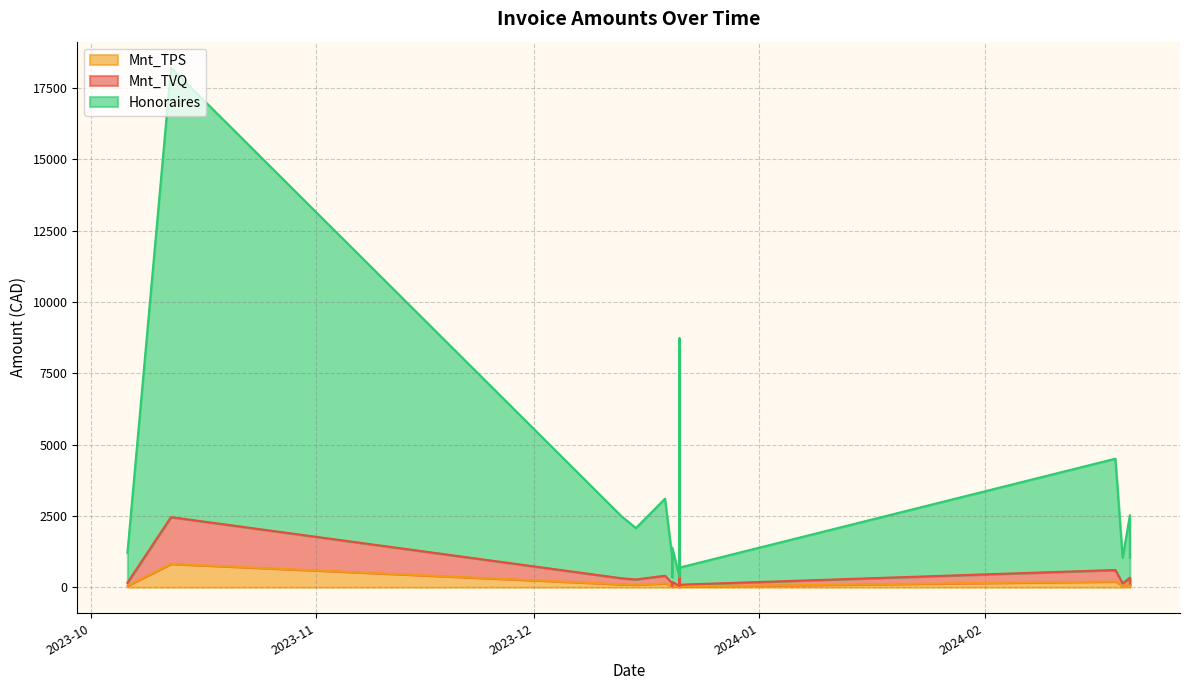

At which category does the chart reach its peak across all series?

2023-10-12